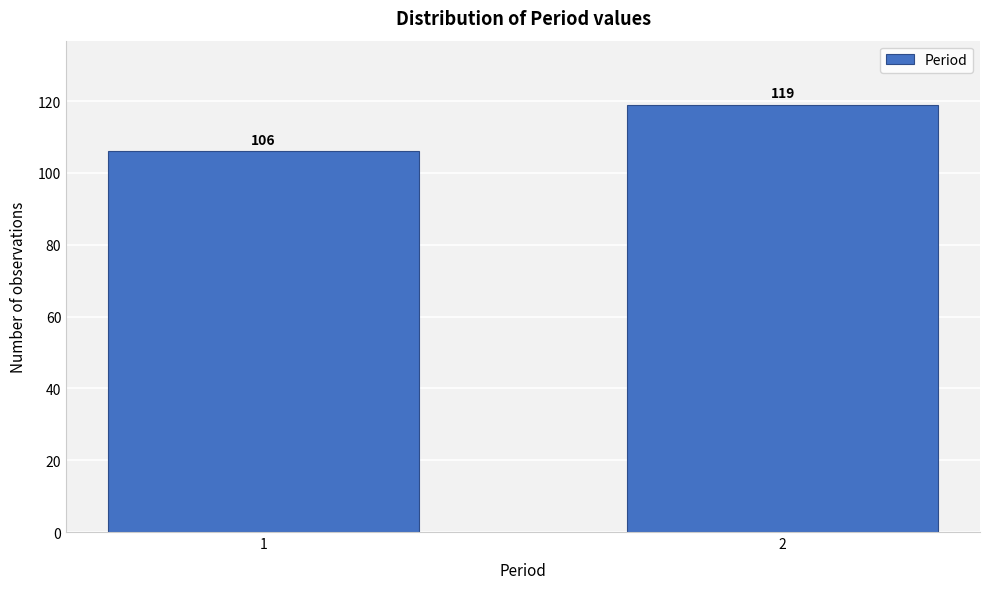

Reading right to left, extract all data points from this chart.

119	106